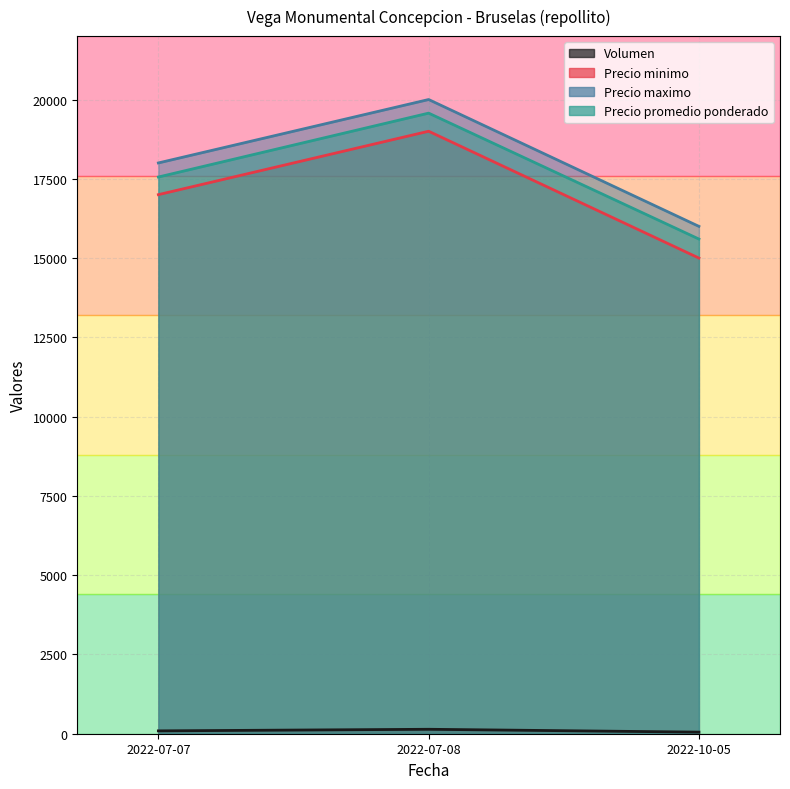

What position from the left is 2022-10-05?

3